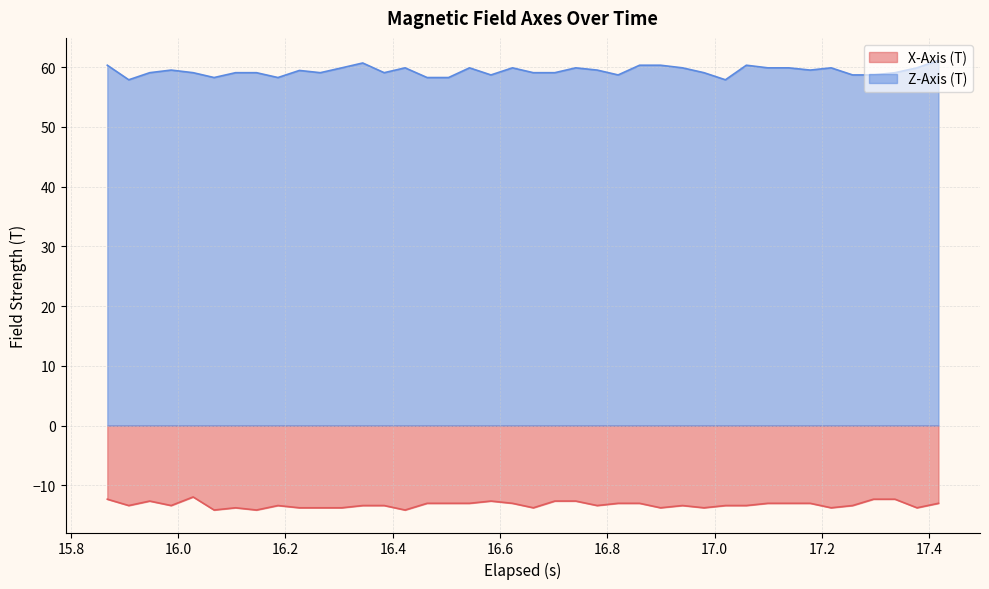

Rank the series by their maximum value, from highest to lowest.

Z-Axis (T), X-Axis (T)